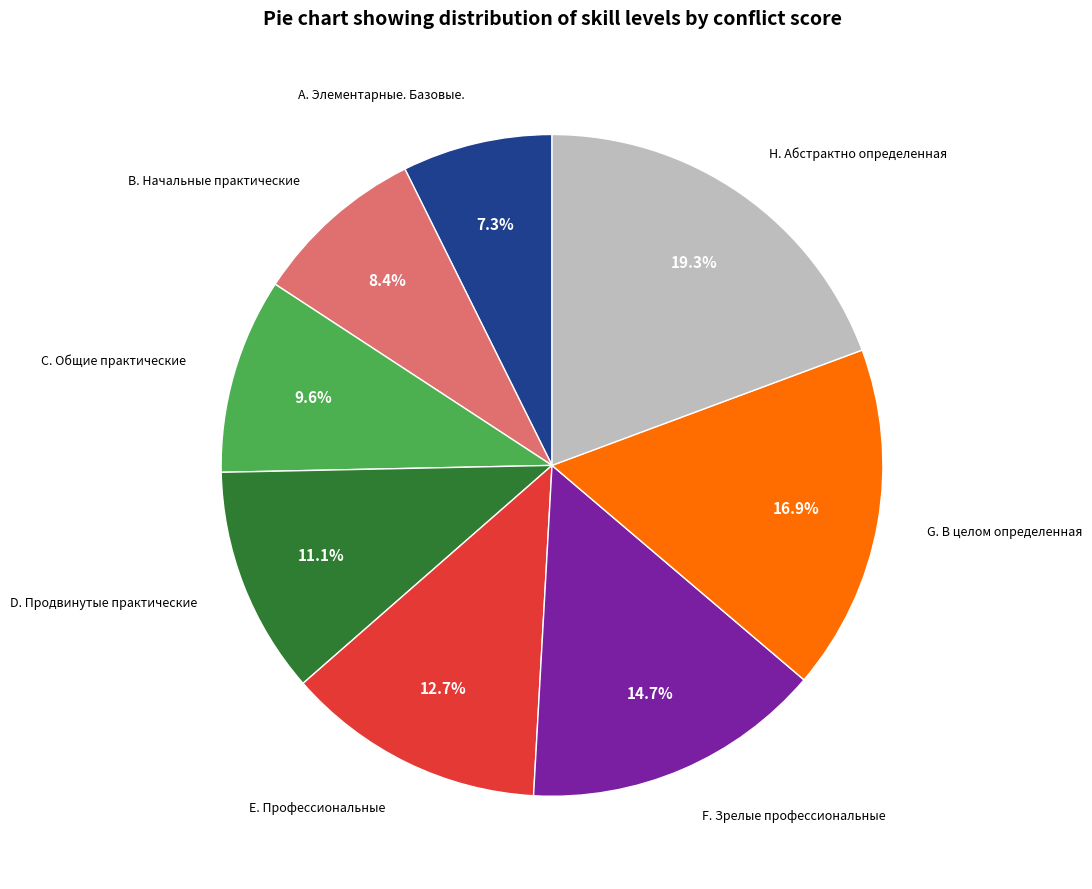

Is there any slice that represents more than half of the pie?

No